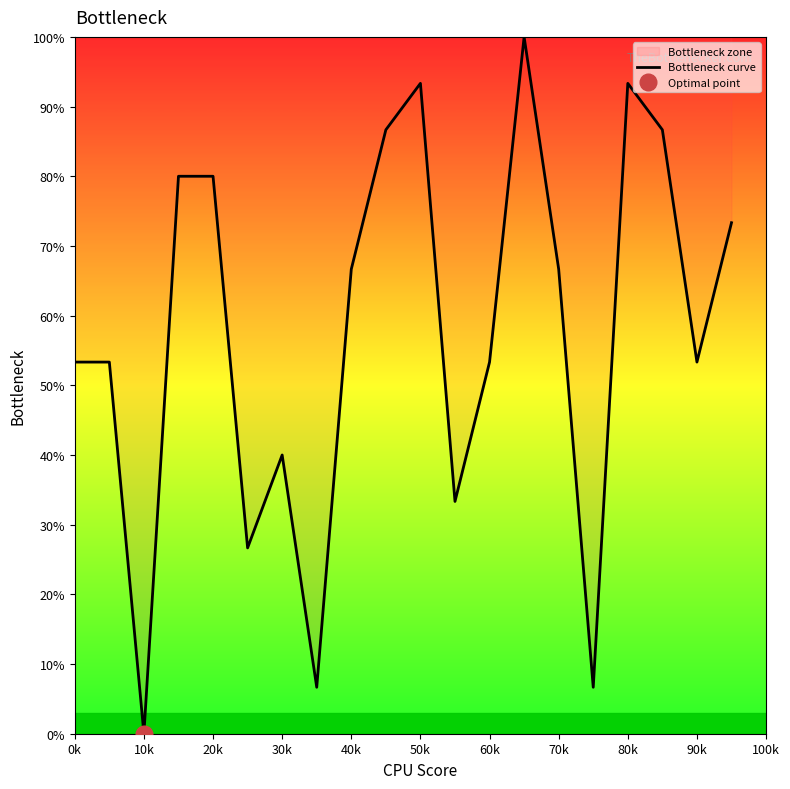

Is it true that Bottleneck curve equals 22.5 at 0k?

False